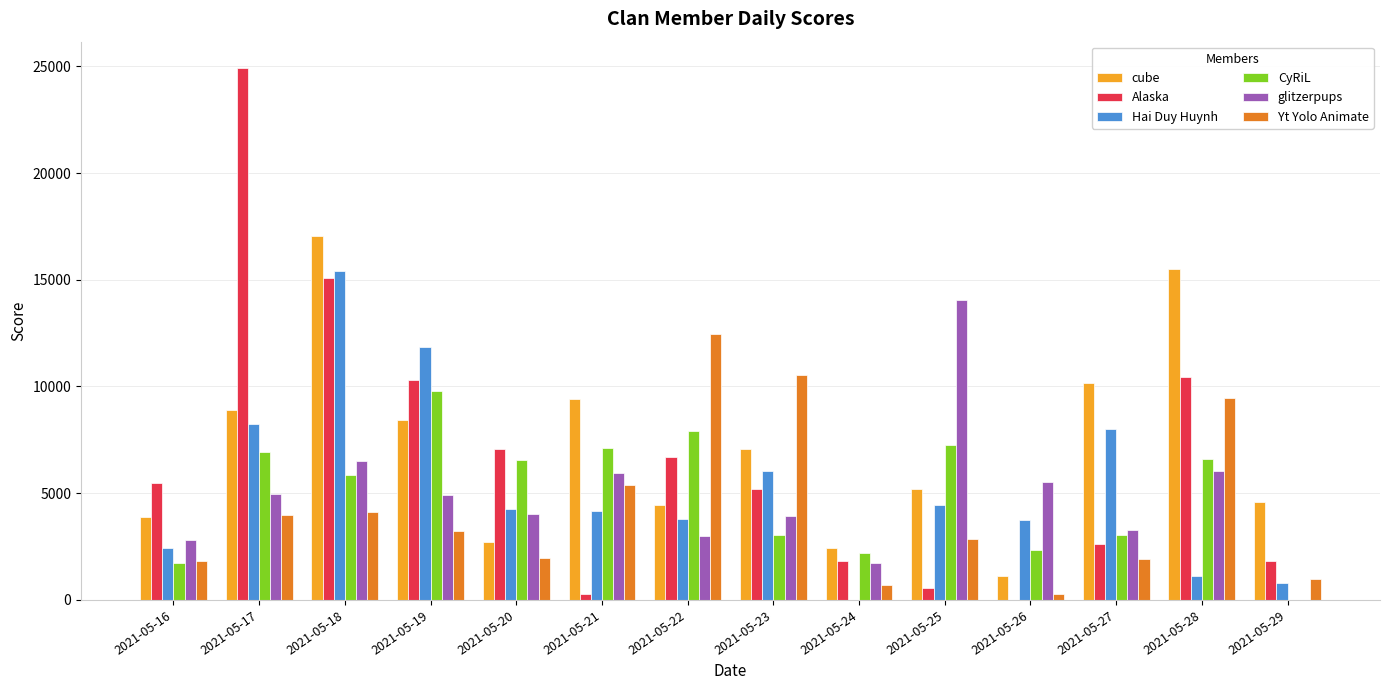

Are the bars horizontal?

No